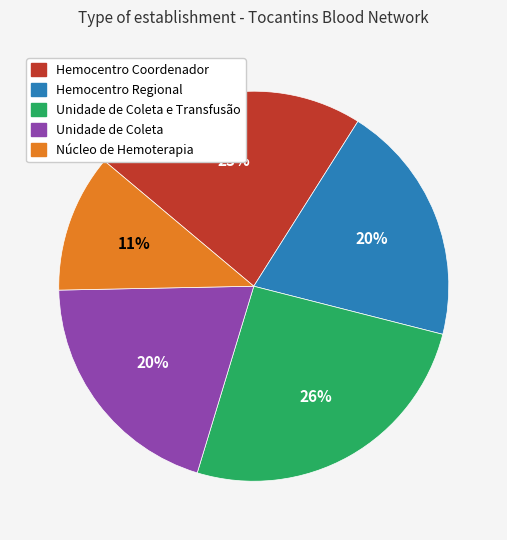

Count the number of slices in the pie.

5